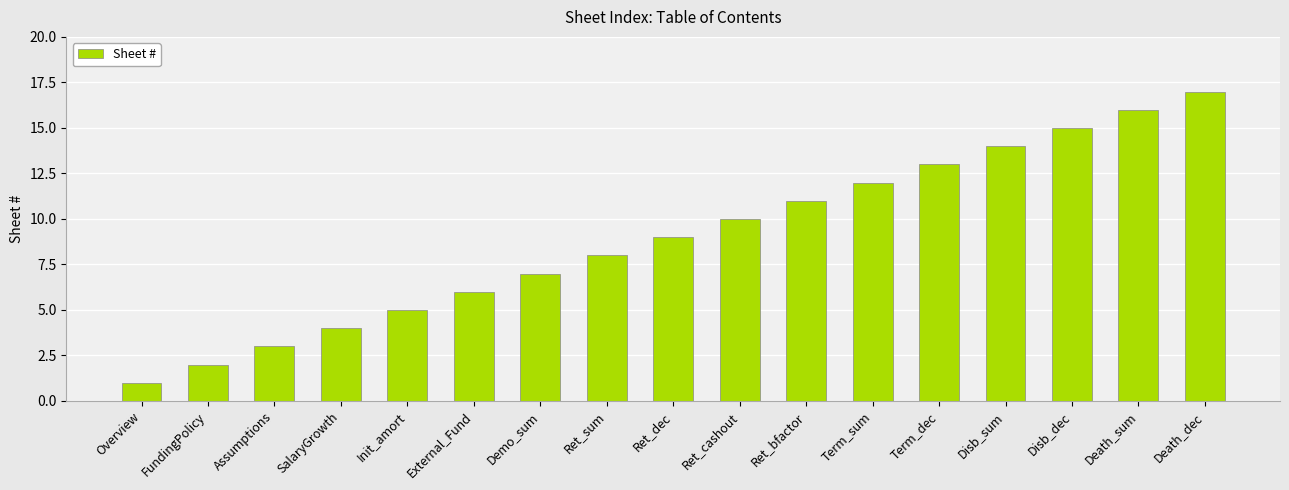

What is the greatest value displayed?

17